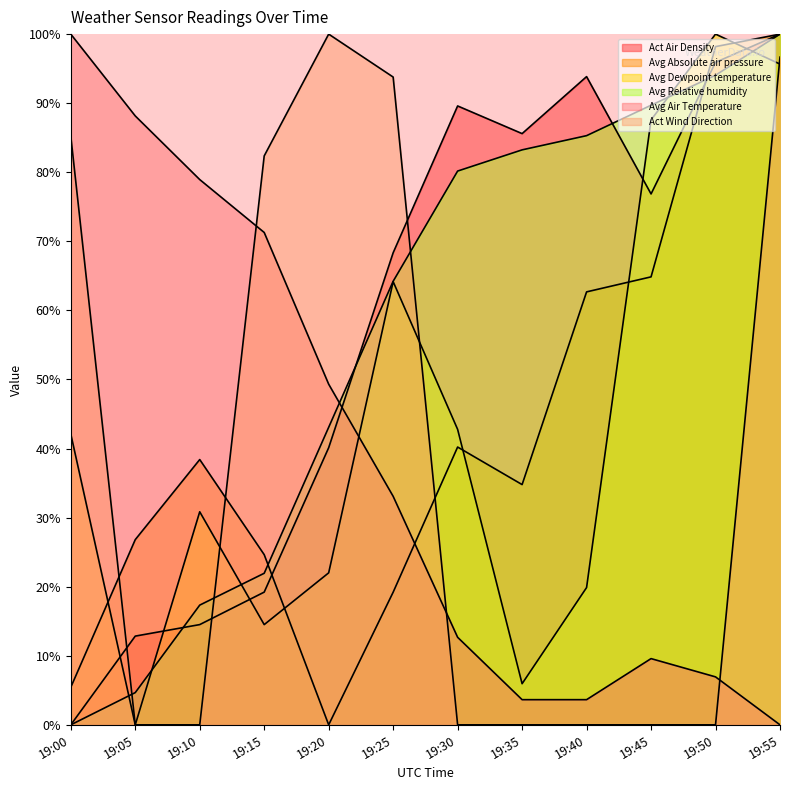

Does the chart display data point markers on the line(s)?

No